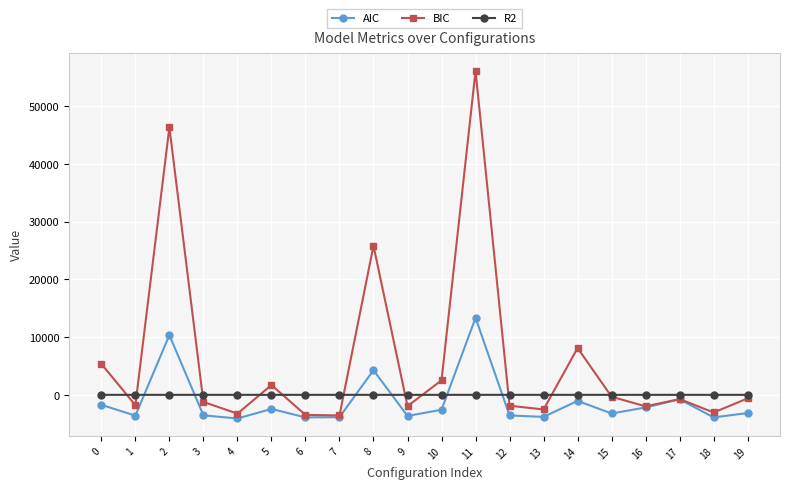

What is the maximum value shown in the chart?

56116.4